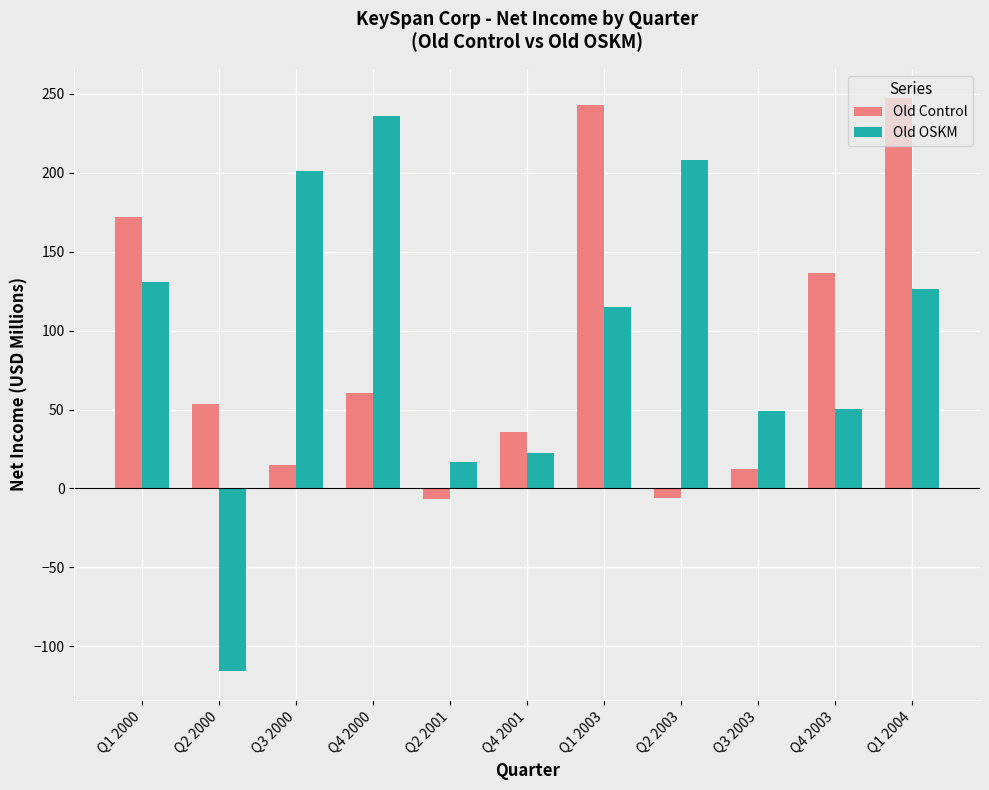

Count the number of categories in the chart.

11